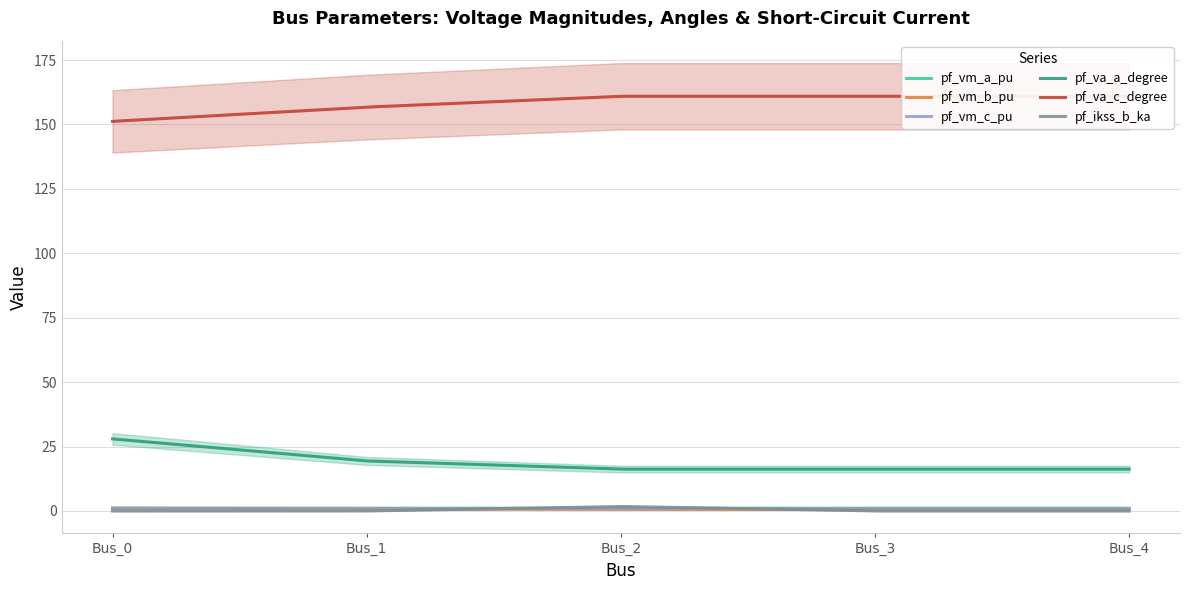

What is the sum of the pf_ikss_b_ka values at Bus_0 and Bus_2?

1.8